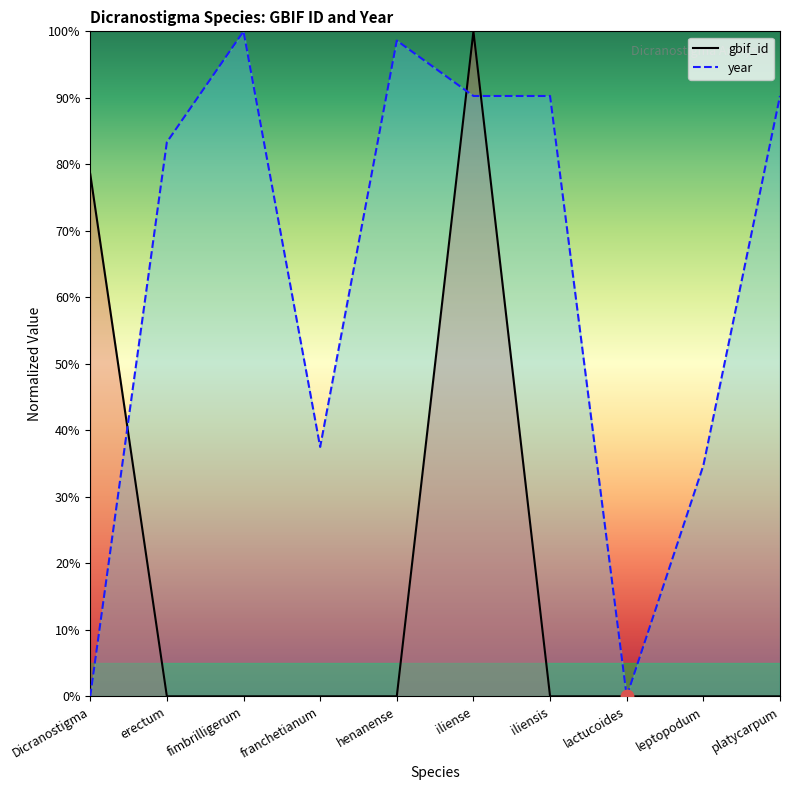

What is the total value across all series at iliense?

190.3